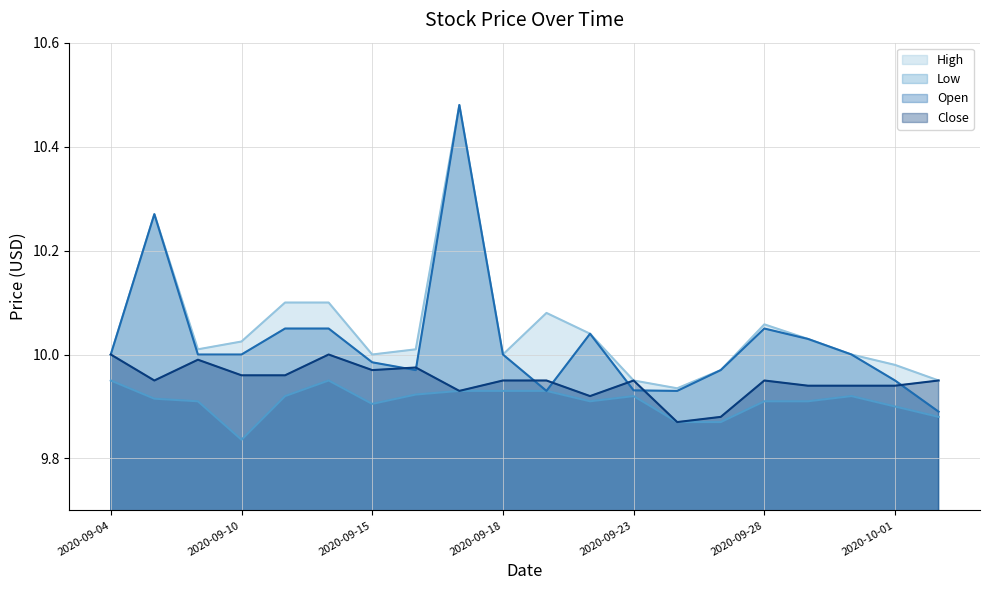

What is the difference between the highest and lowest values at 2020-09-21?

0.1